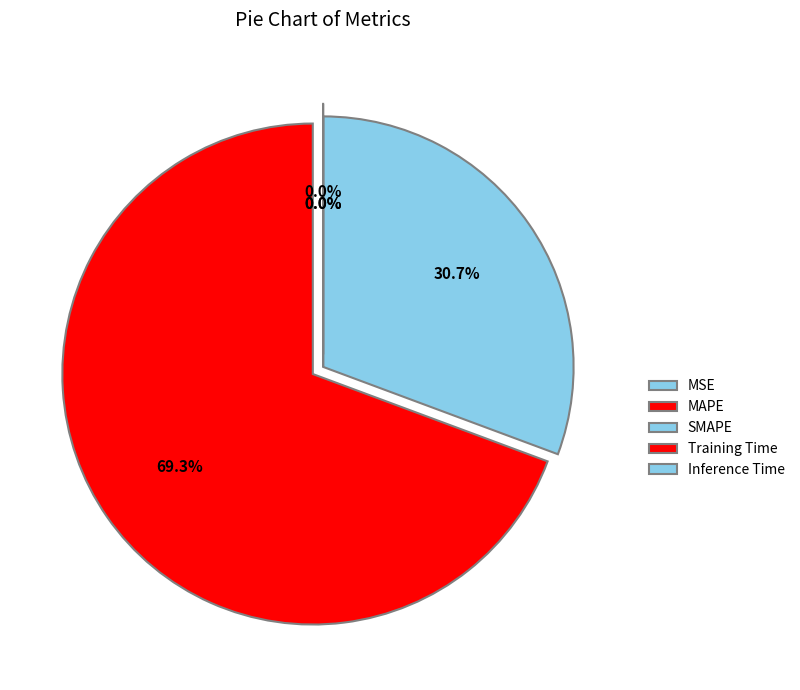

What is the change in value from SMAPE to Inference Time?

-111.5